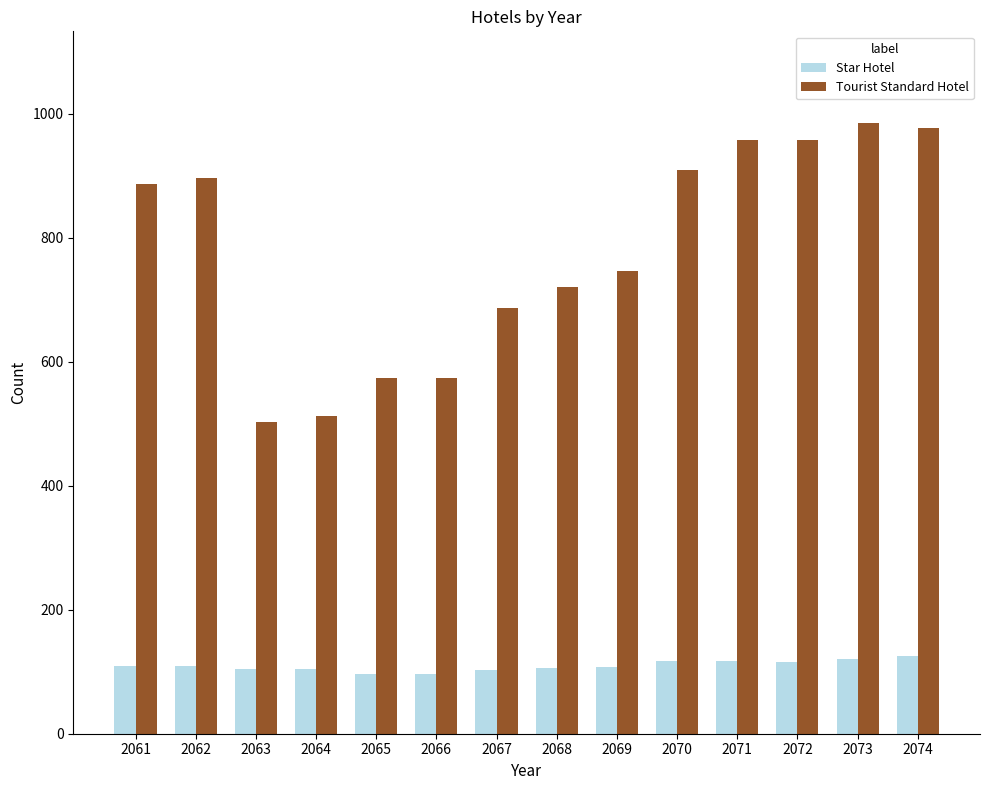

How many distinct data groups are displayed?

2